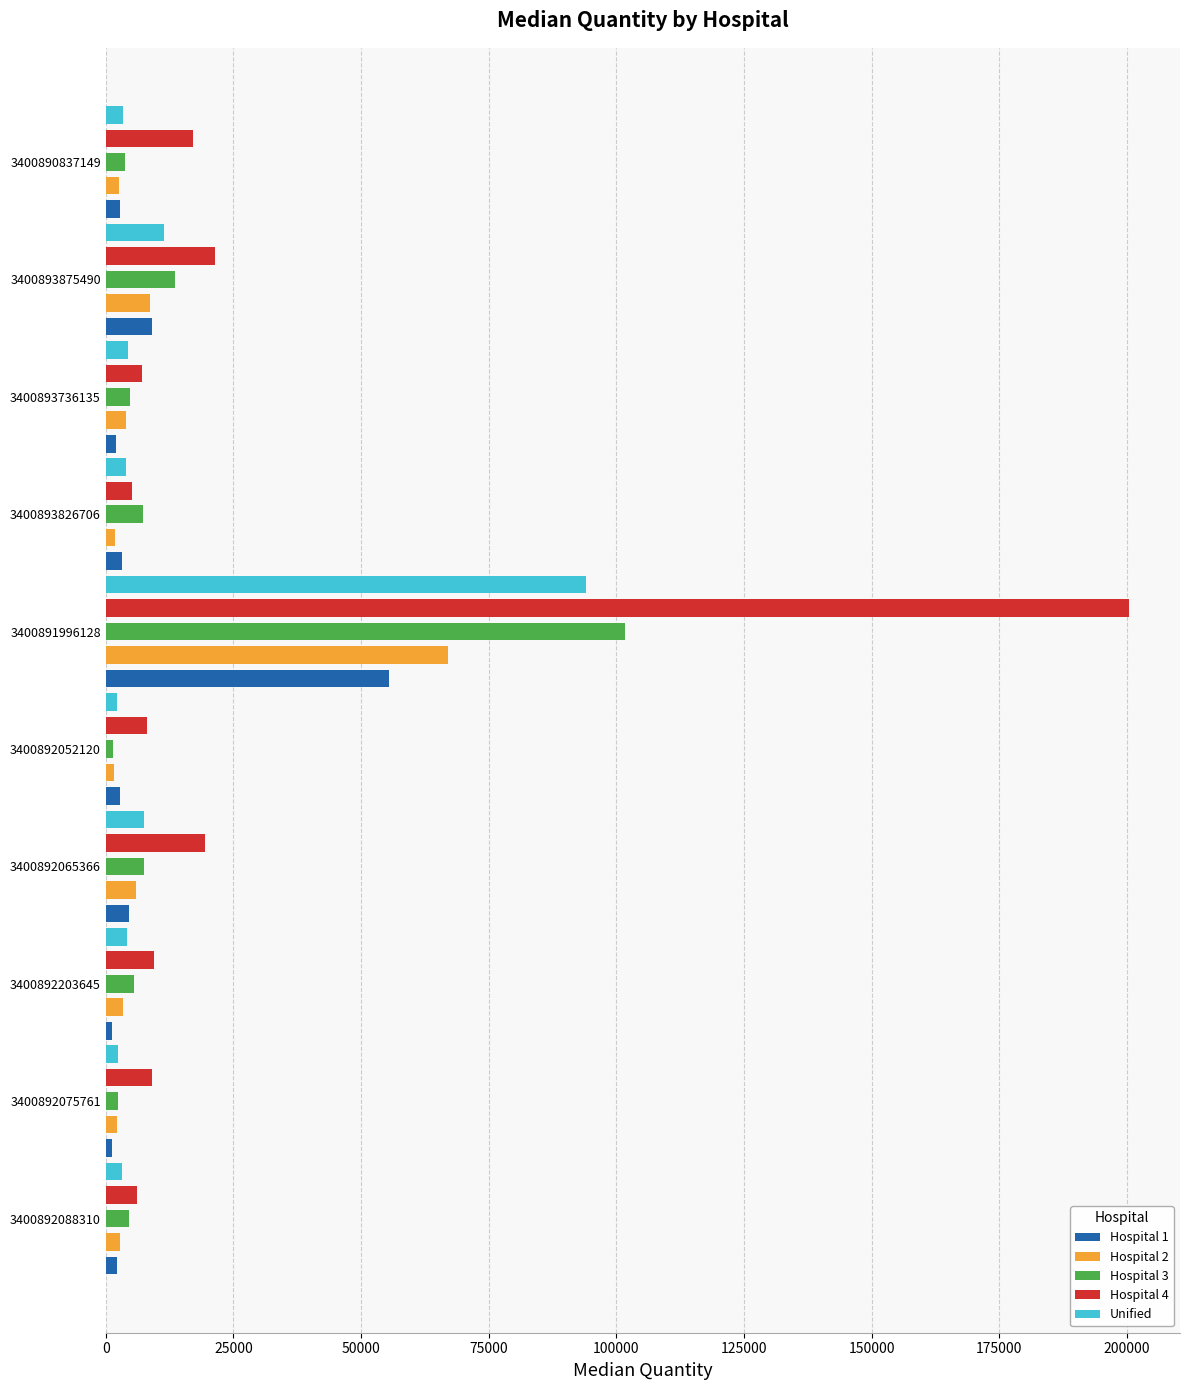

What is the difference between the Hospital 1 values at 3400893875490 and 3400892065366?

4458.0